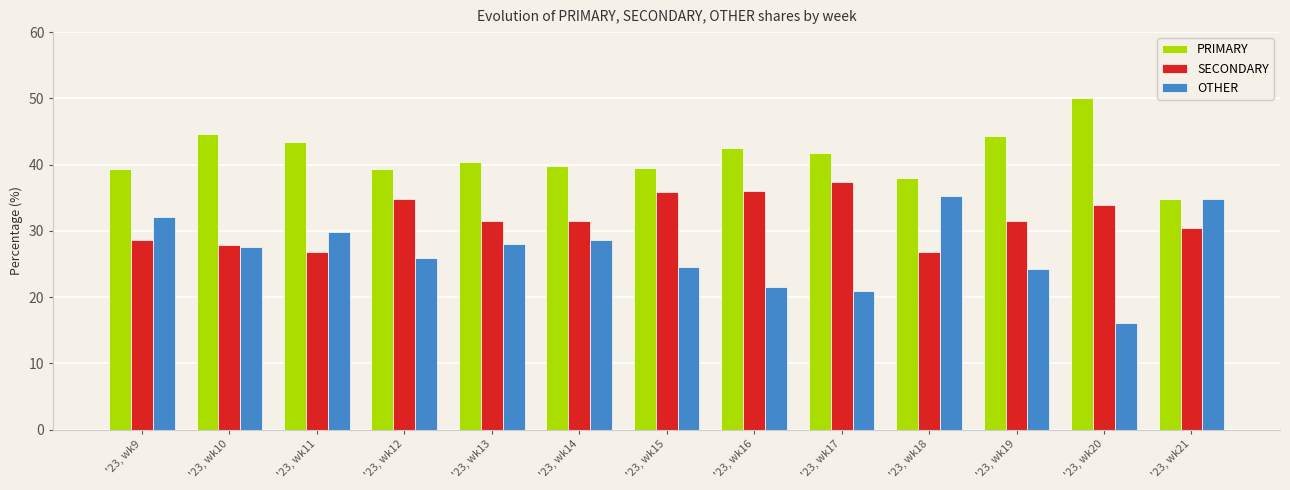

How many series are shown in this chart?

3